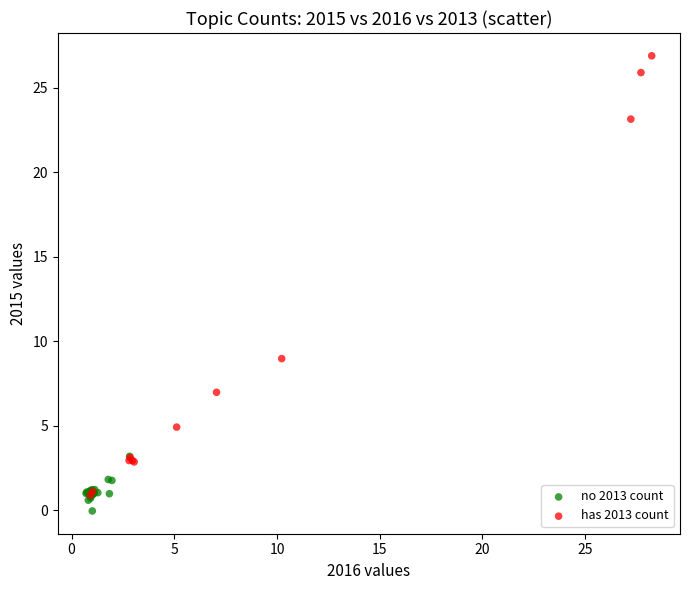

Which series reaches the maximum Y coordinate?

has 2013 count